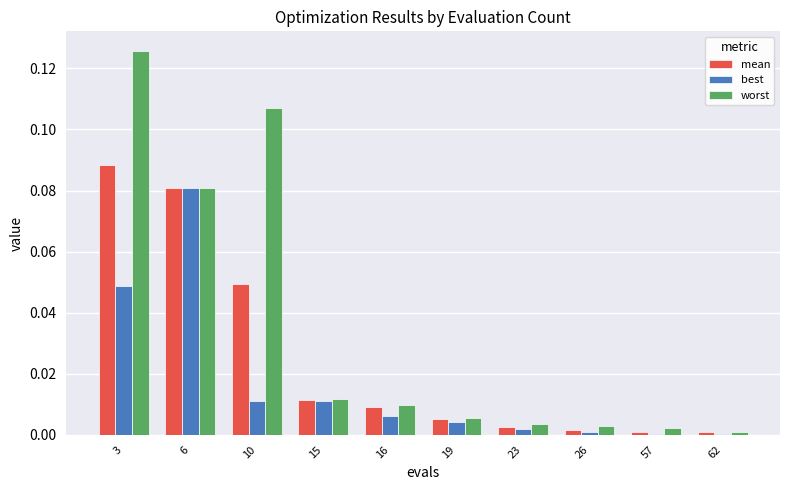

Is the value of worst at 3 greater than the value of mean at 23?

Yes